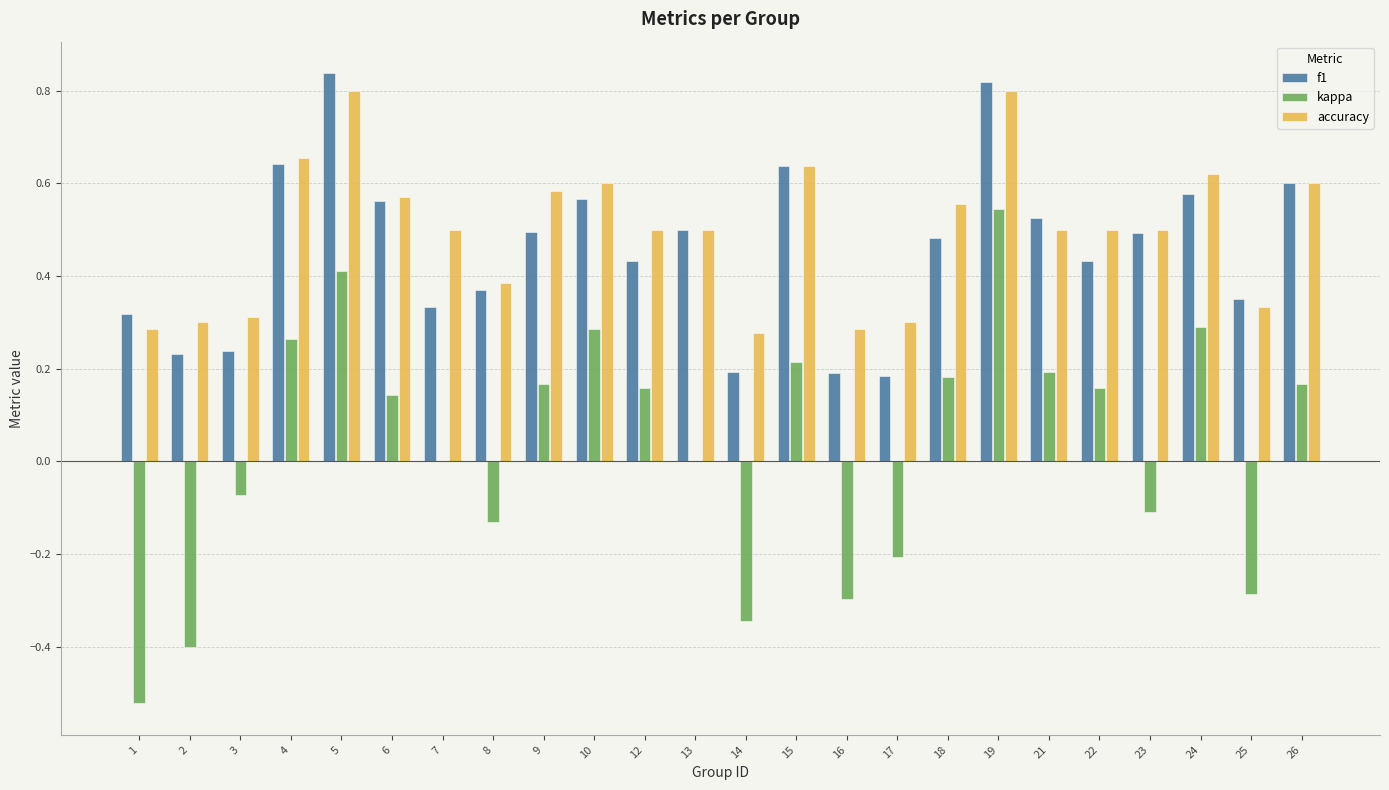

Count the accuracy values in the range 0 to 1.

24